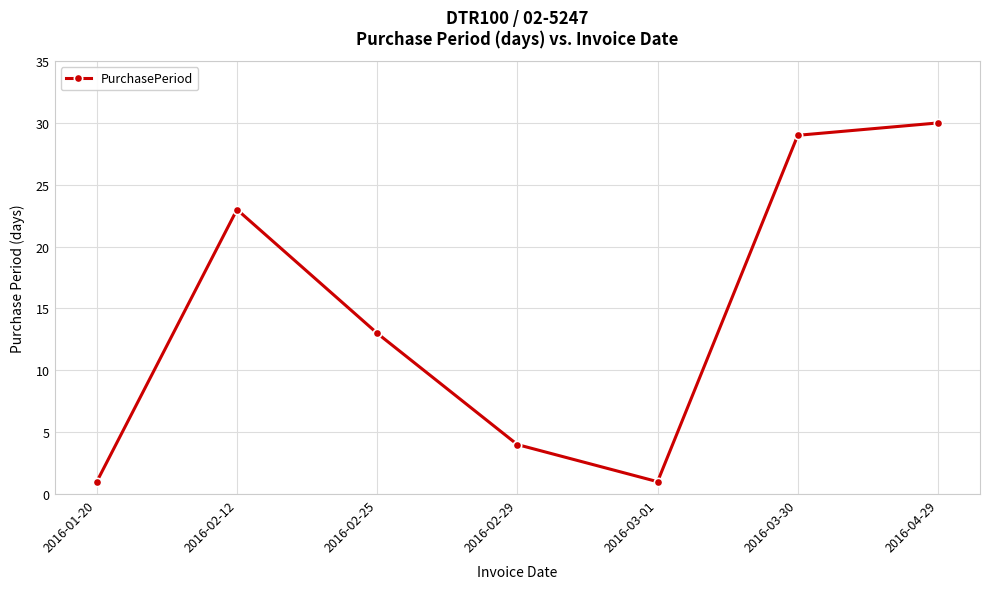

What is the maximum value shown in the chart?

30